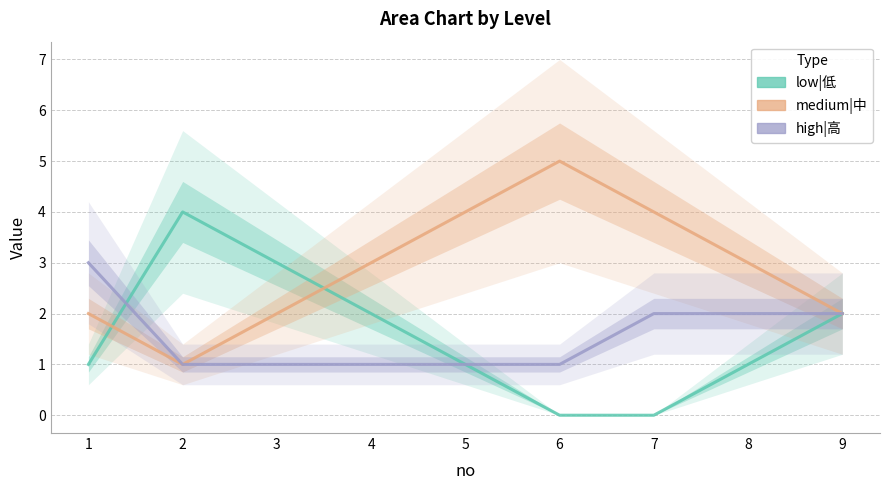

What is the highest value of the low|低 series?

4